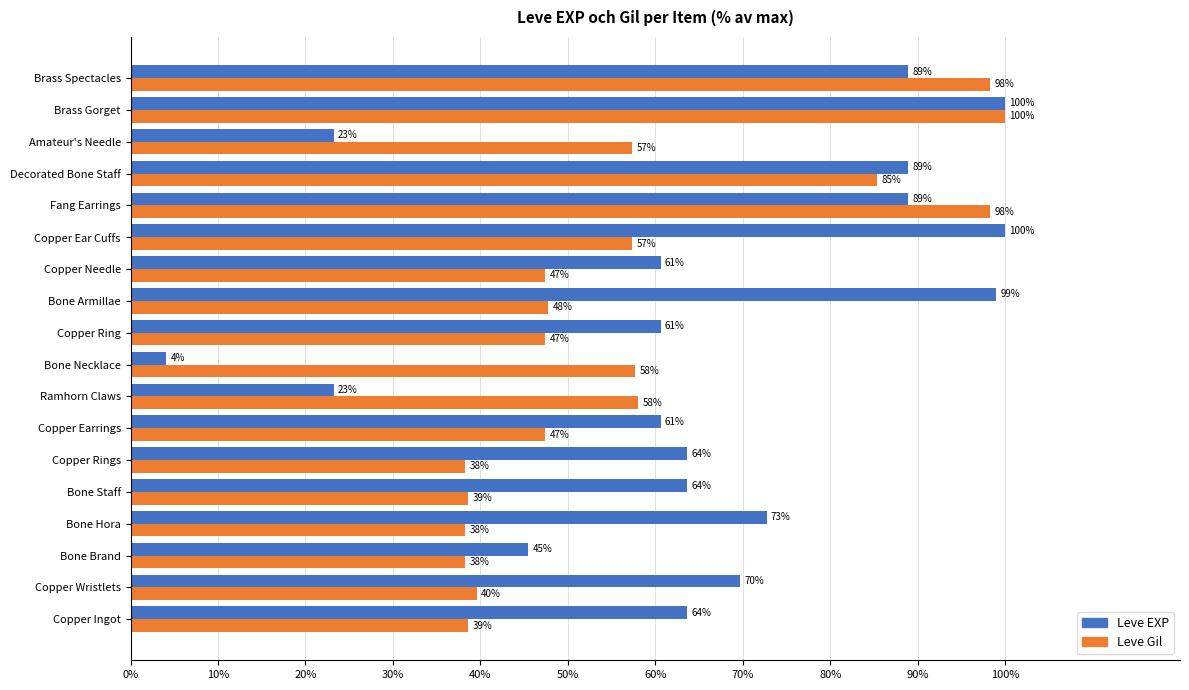

What are all the series names shown in the legend?

Leve EXP, Leve Gil